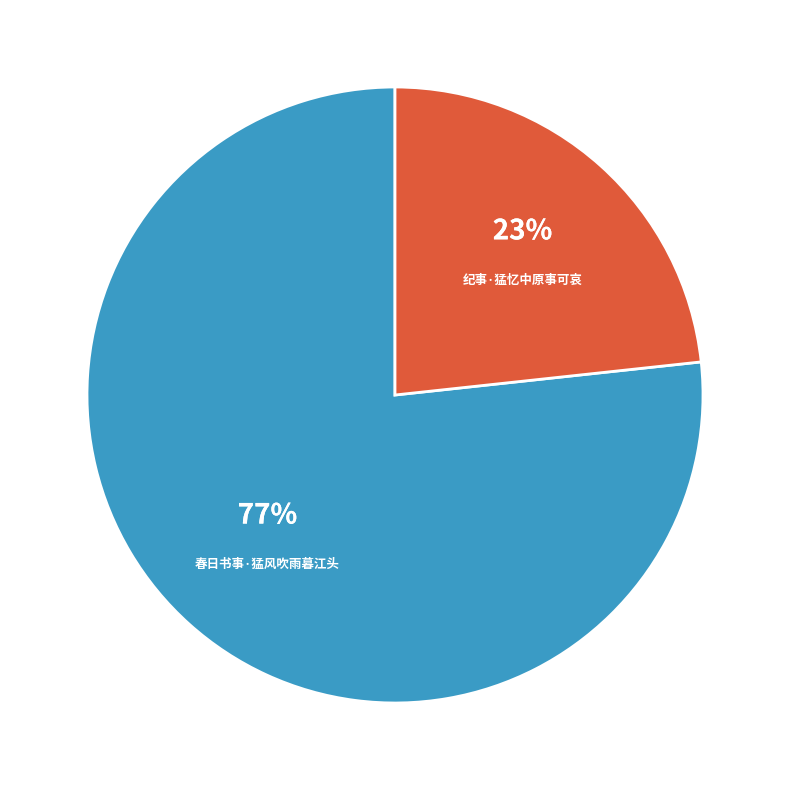

To the nearest percent, what is the average slice percentage?

50%